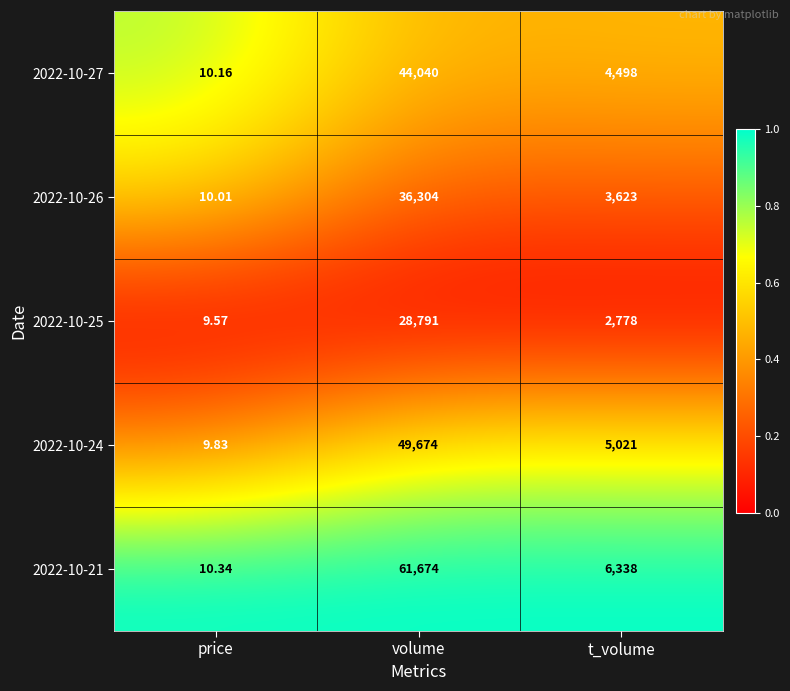

At which label does 2022-10-27 first exceed 4498?

volume